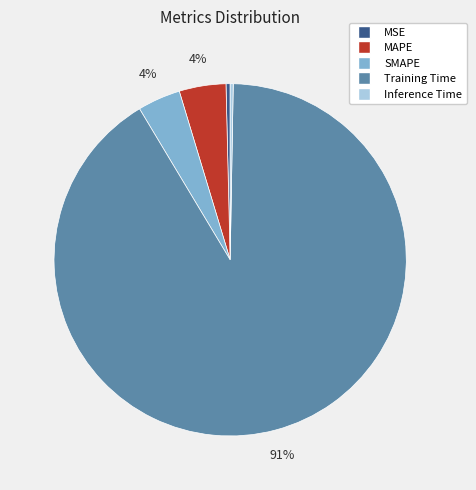

To the nearest percent, what is the average slice percentage?

20%